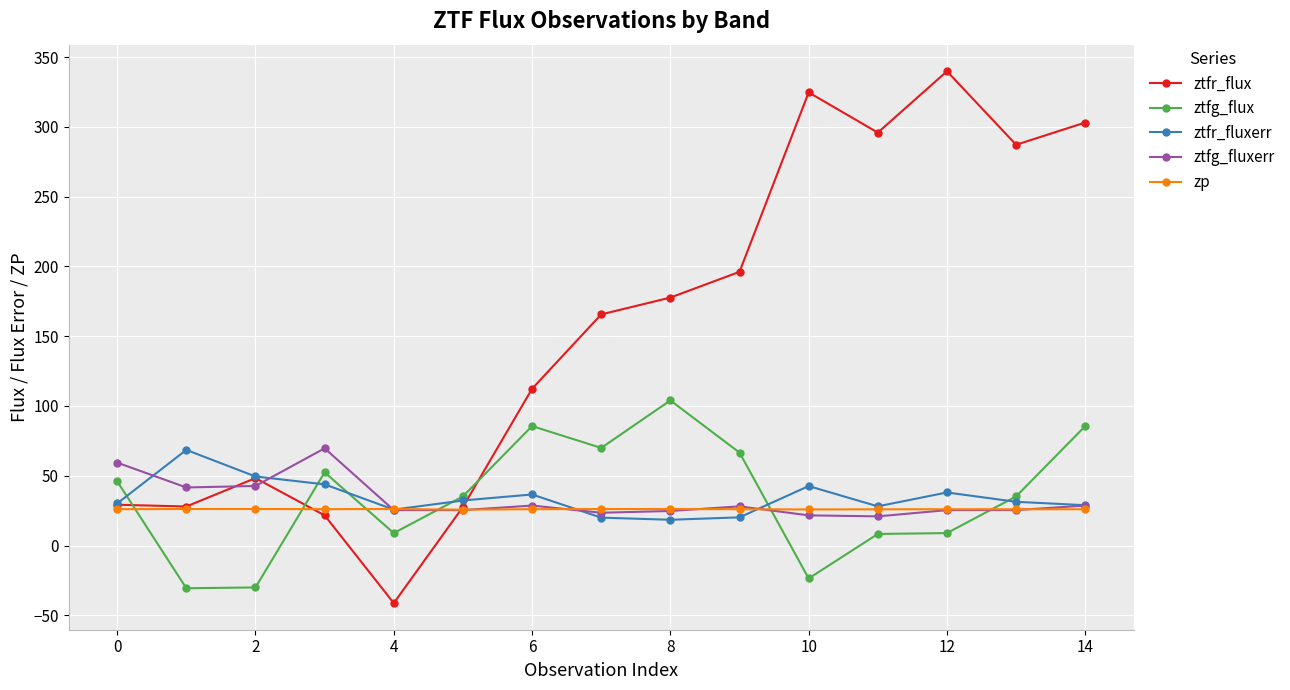

What is the value of the ztfg_fluxerr point at the 5th from the left?

25.4